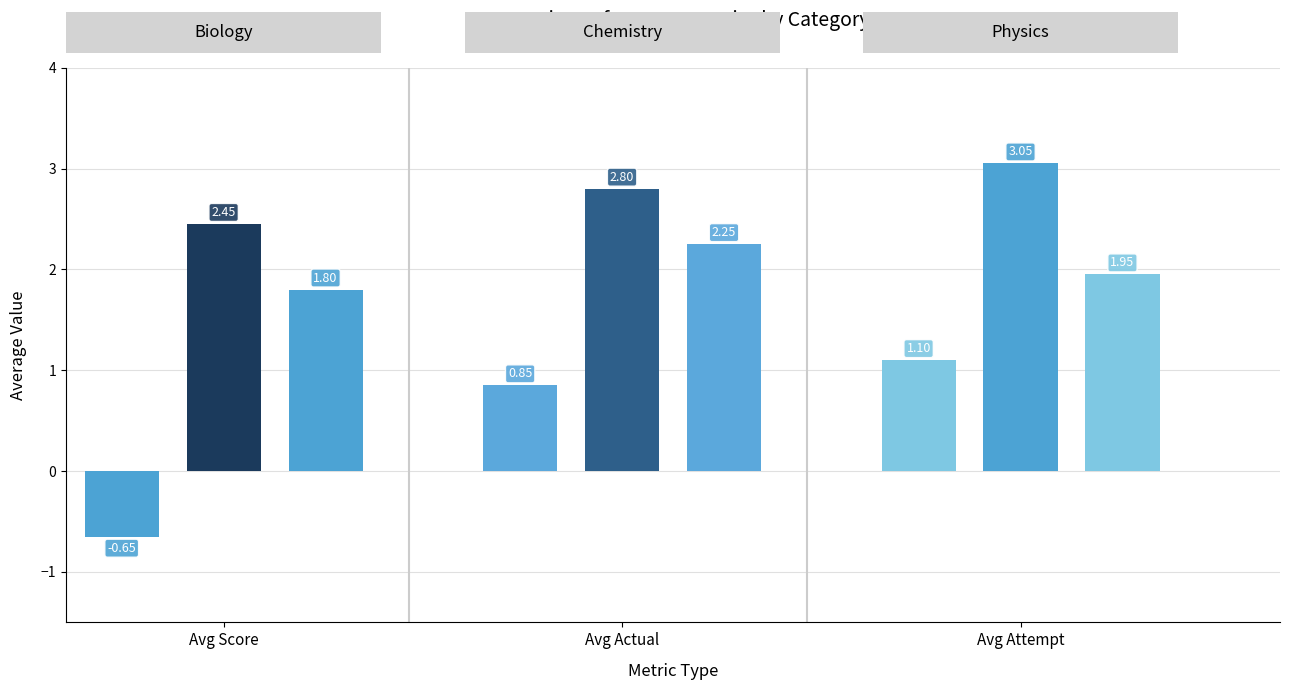

True or false: avg_attempt has a value of 1.1 at Biology.

False